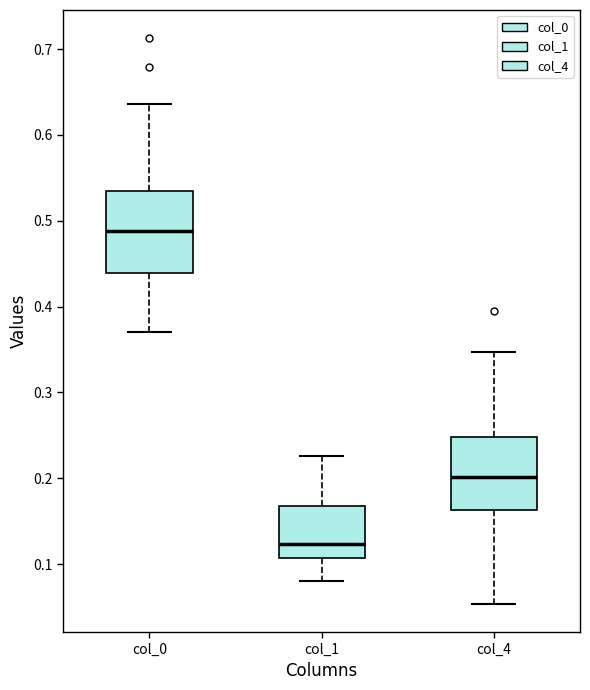

Which box's median line is the highest?

col_0